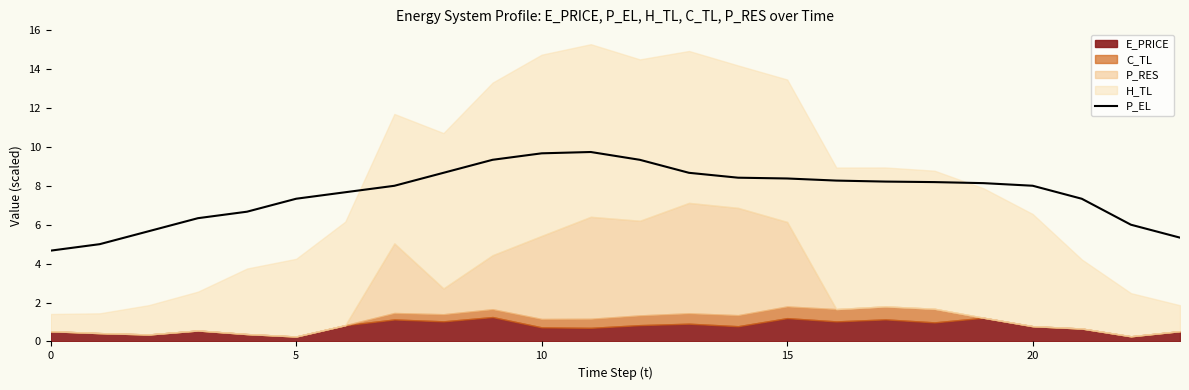

What is the highest value of the P_EL series?

9.7